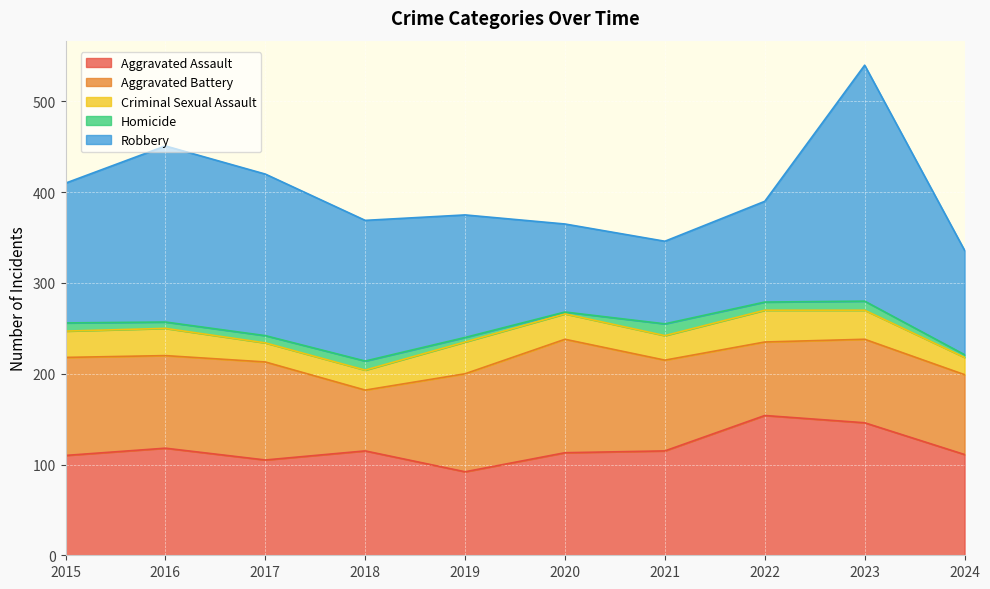

Reading left to right, extract all data points from this chart.

Aggravated Assault: 2015=110	2016=118	2017=105	2018=115	2019=92	2020=113	2021=115	2022=154	2023=146	2024=111
Aggravated Battery: 2015=108	2016=102	2017=108	2018=67	2019=108	2020=125	2021=100	2022=81	2023=92	2024=88
Criminal Sexual Assault: 2015=29	2016=30	2017=21	2018=22	2019=35	2020=28	2021=27	2022=35	2023=32	2024=19
Homicide: 2015=9	2016=7	2017=8	2018=10	2019=5	2020=2	2021=13	2022=9	2023=10	2024=3
Robbery: 2015=154	2016=194	2017=178	2018=155	2019=135	2020=97	2021=91	2022=111	2023=260	2024=115